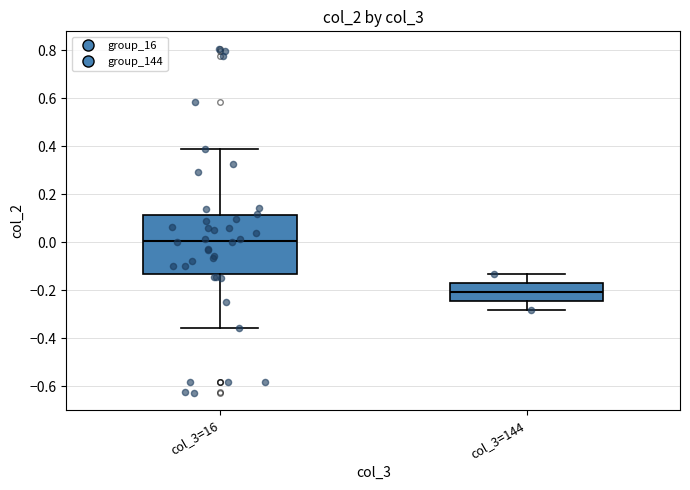

Reading left to right, transcribe this box plot: for each box, give where its median line is, the range the box spans, and where its two whiskers end, as read against the y-axis. The values are not printed on the chart, so give them approximately, as read against the axis.

col_3=16: median 0.00, box -0.14 to 0.12, whiskers -0.36 to 0.38
col_3=144: median -0.20, box -0.24 to -0.16, whiskers -0.28 to -0.14